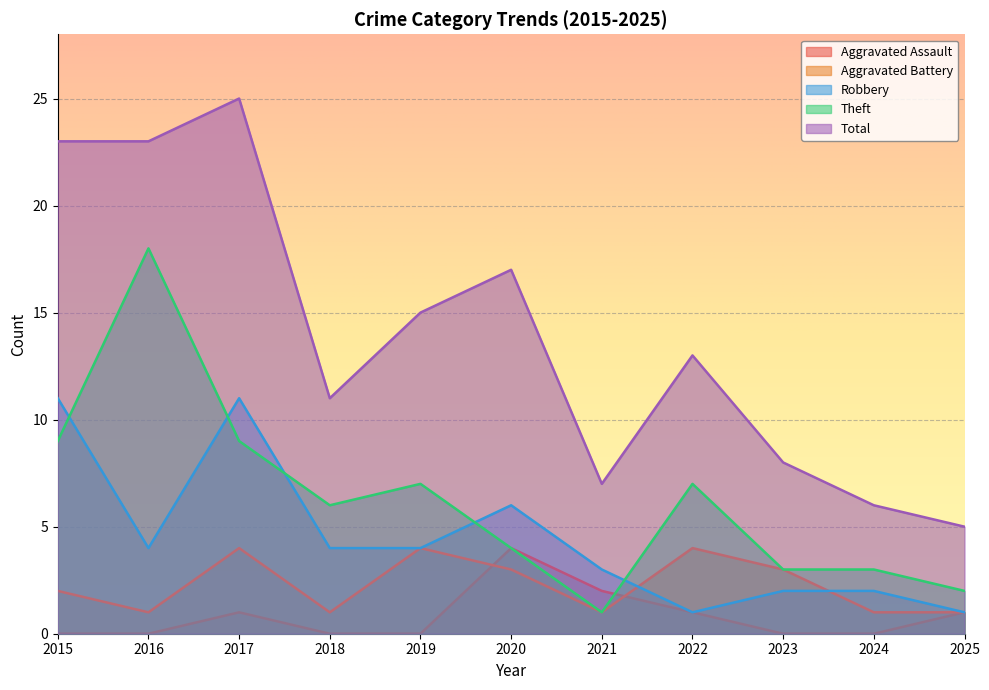

Reading left to right, extract all data points from this chart.

Aggravated Assault: 0	0	1	0	0	4	2	1	0	0	1
Aggravated Battery: 2	1	4	1	4	3	1	4	3	1	1
Robbery: 11	4	11	4	4	6	3	1	2	2	1
Theft: 9	18	9	6	7	4	1	7	3	3	2
Total: 23	23	25	11	15	17	7	13	8	6	5